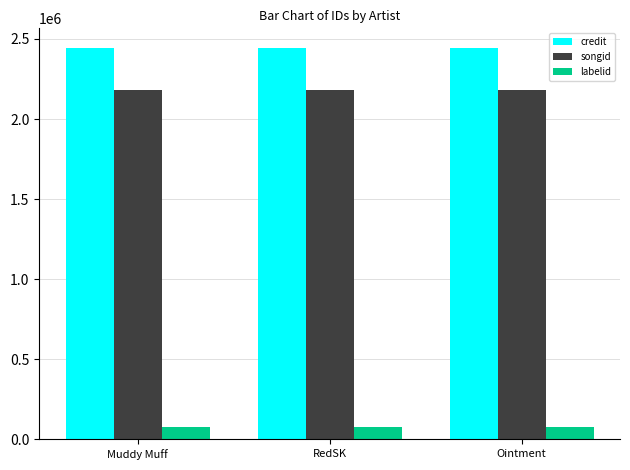

What is the total value across all series at Muddy Muff?

4701520